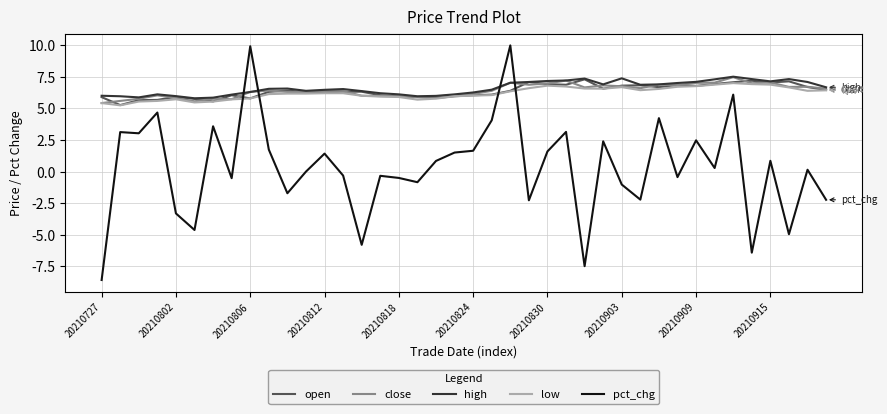

What is the minimum value shown in the chart?

-8.6